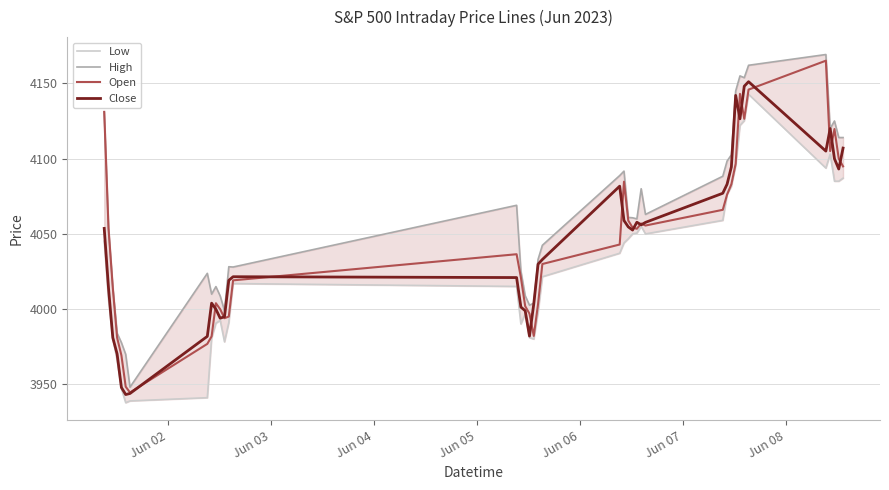

What is the highest value of the Open series?

4165.0